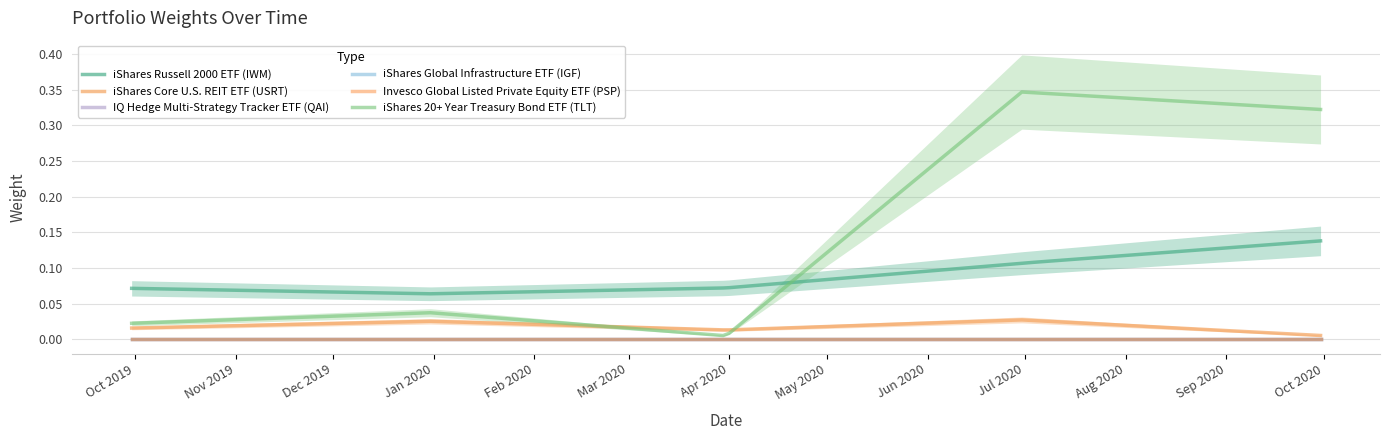

True or false: Invesco Global Listed Private Equity ETF (PSP) has a value of 0.0 at 2020-09-30.

True